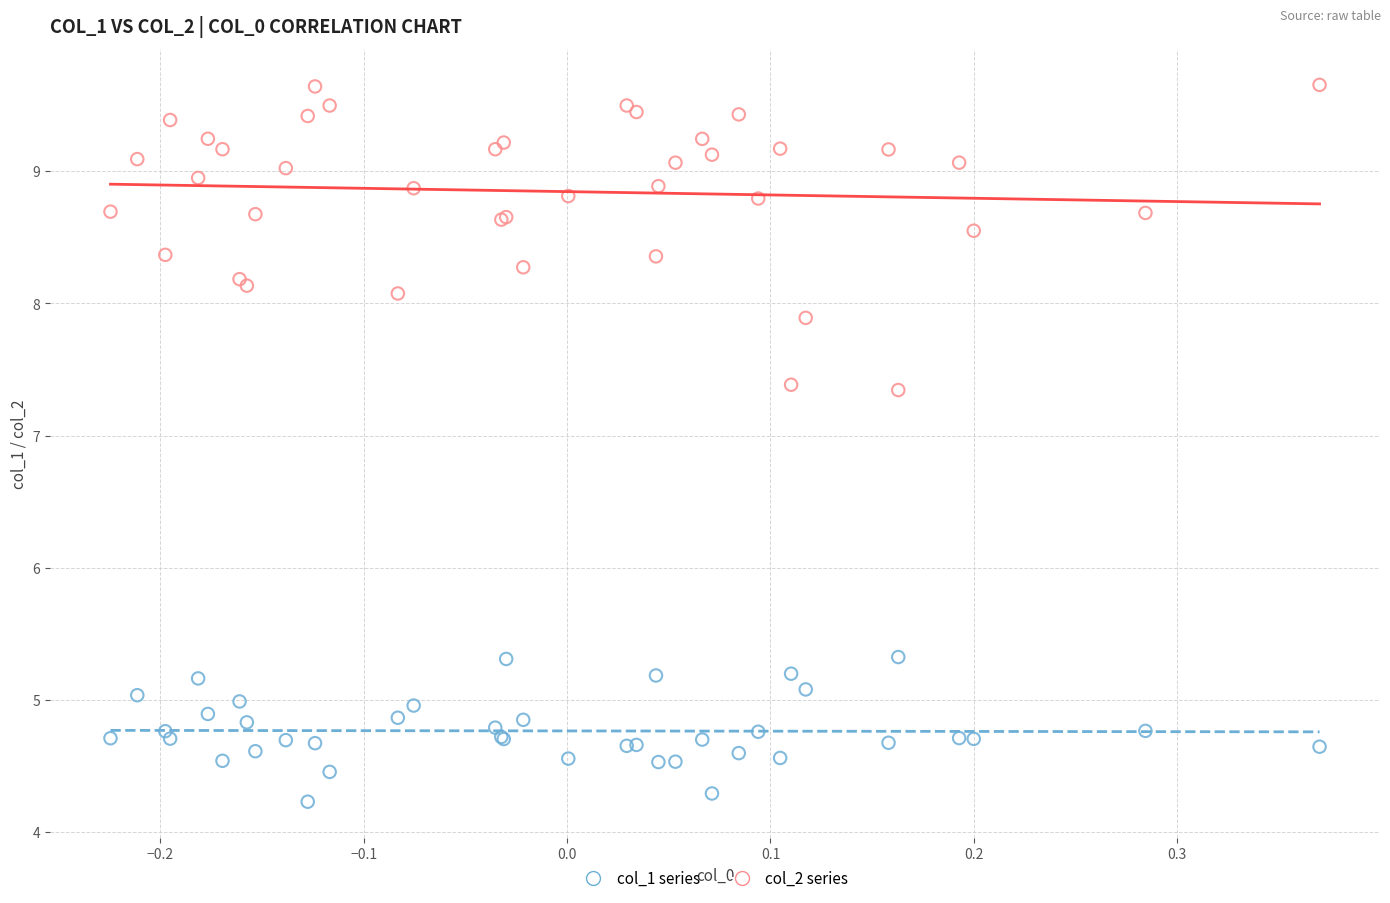

Which series reaches the maximum Y coordinate?

col_2 series